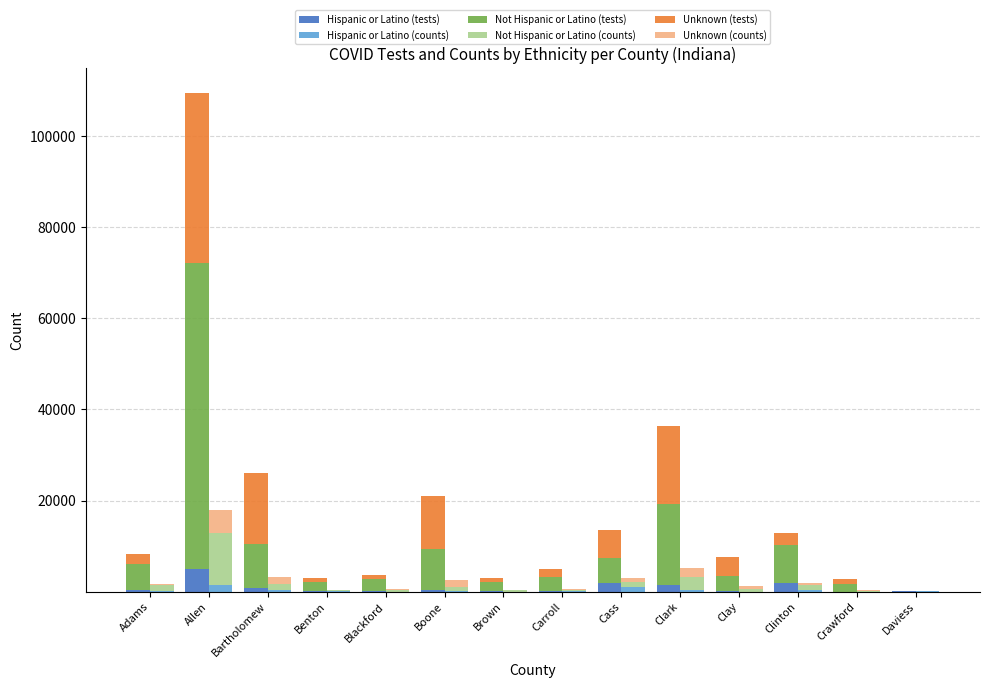

Where is Not Hispanic or Latino (counts) nearest to the value 5807?

Clark